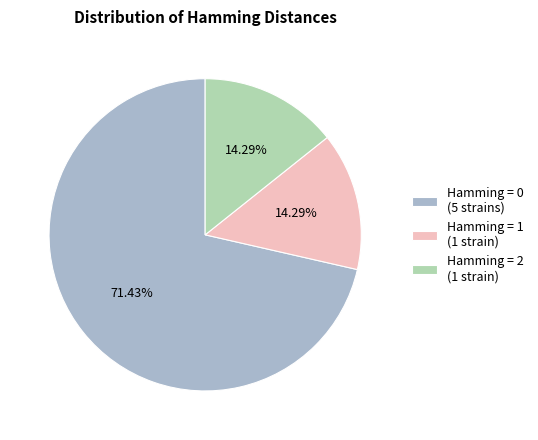

Between Hamming = 0 (5 strains) and Hamming = 2 (1 strain), which is larger?

Hamming = 0 (5 strains)